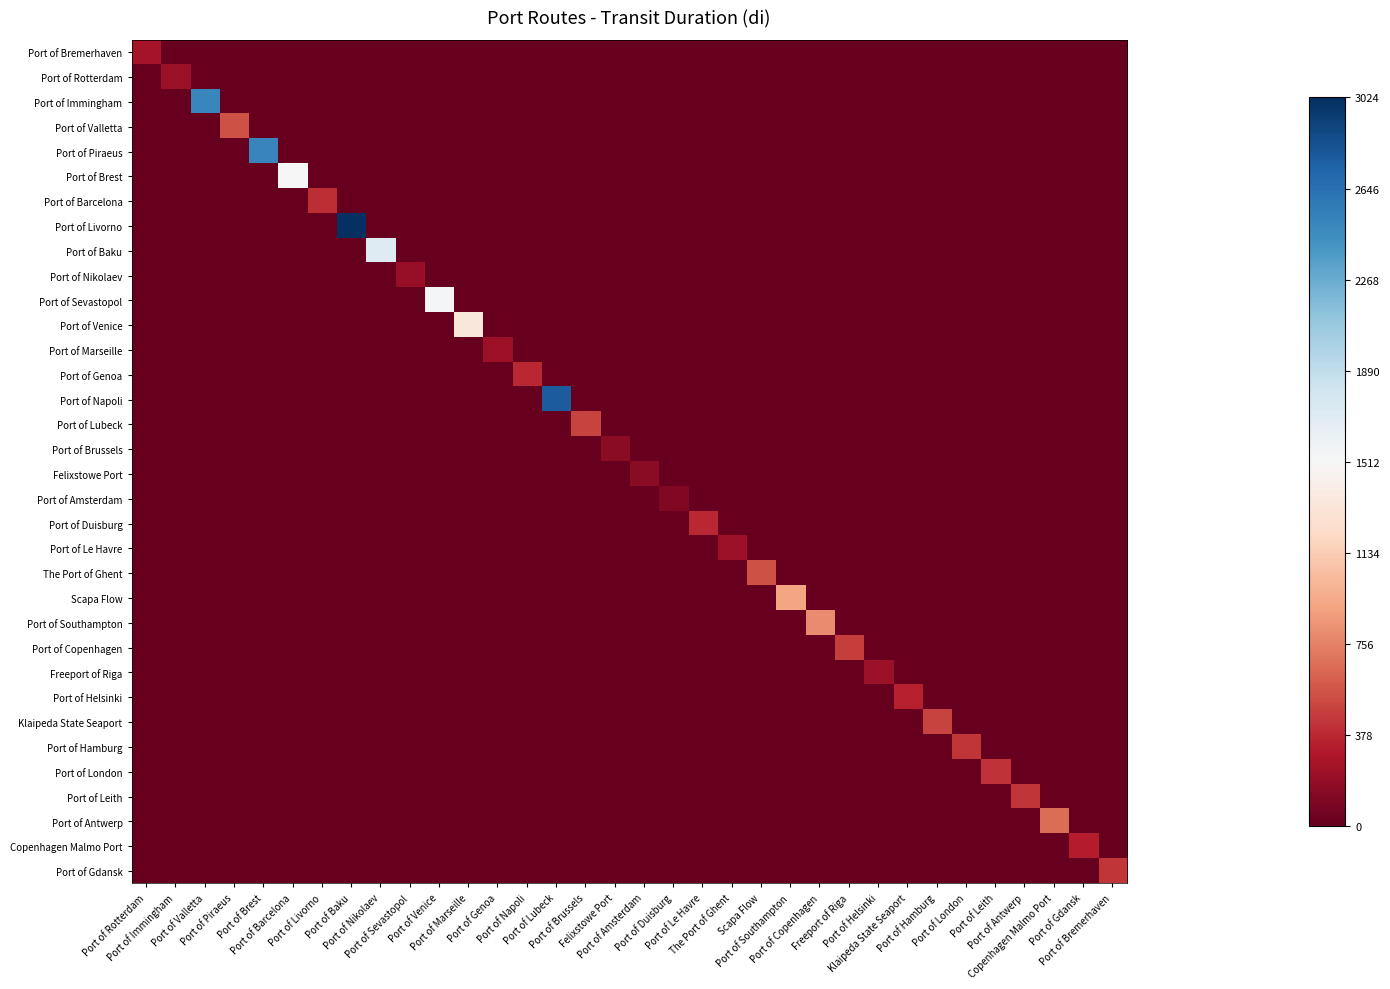

At how many categories does at least one series exceed 1454?

7